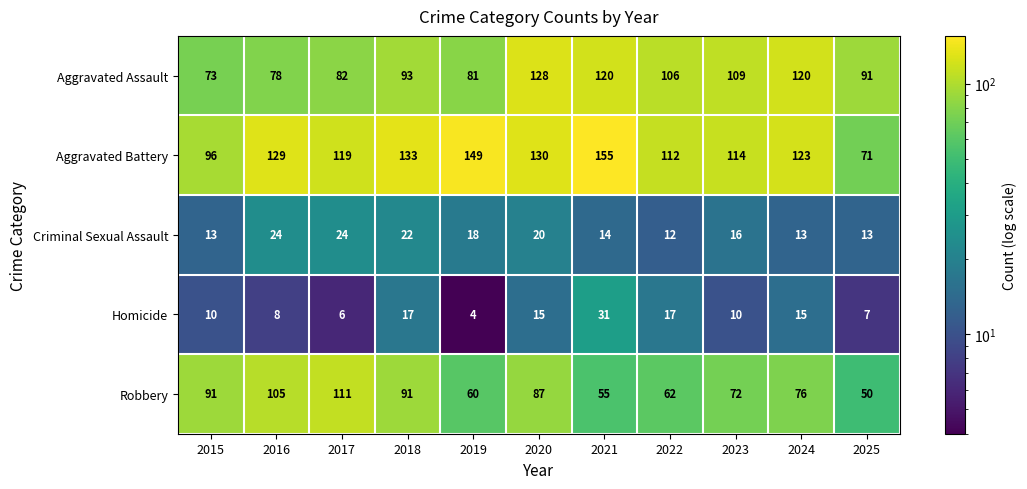

Is it true that Criminal Sexual Assault equals 13 at 2024?

True